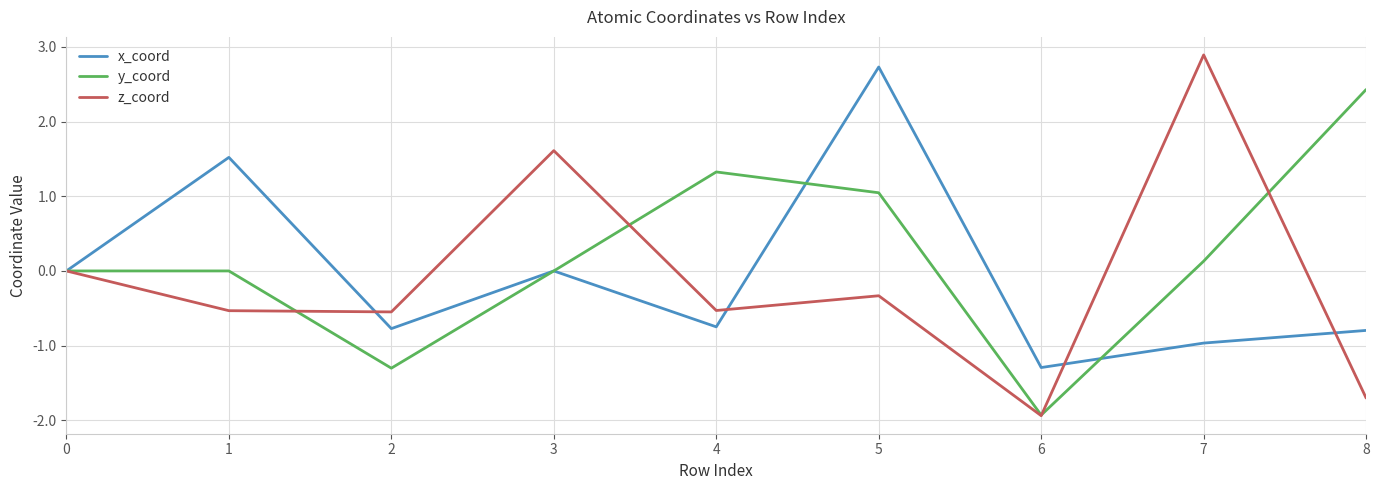

What is the minimum value shown in the chart?

-1.9